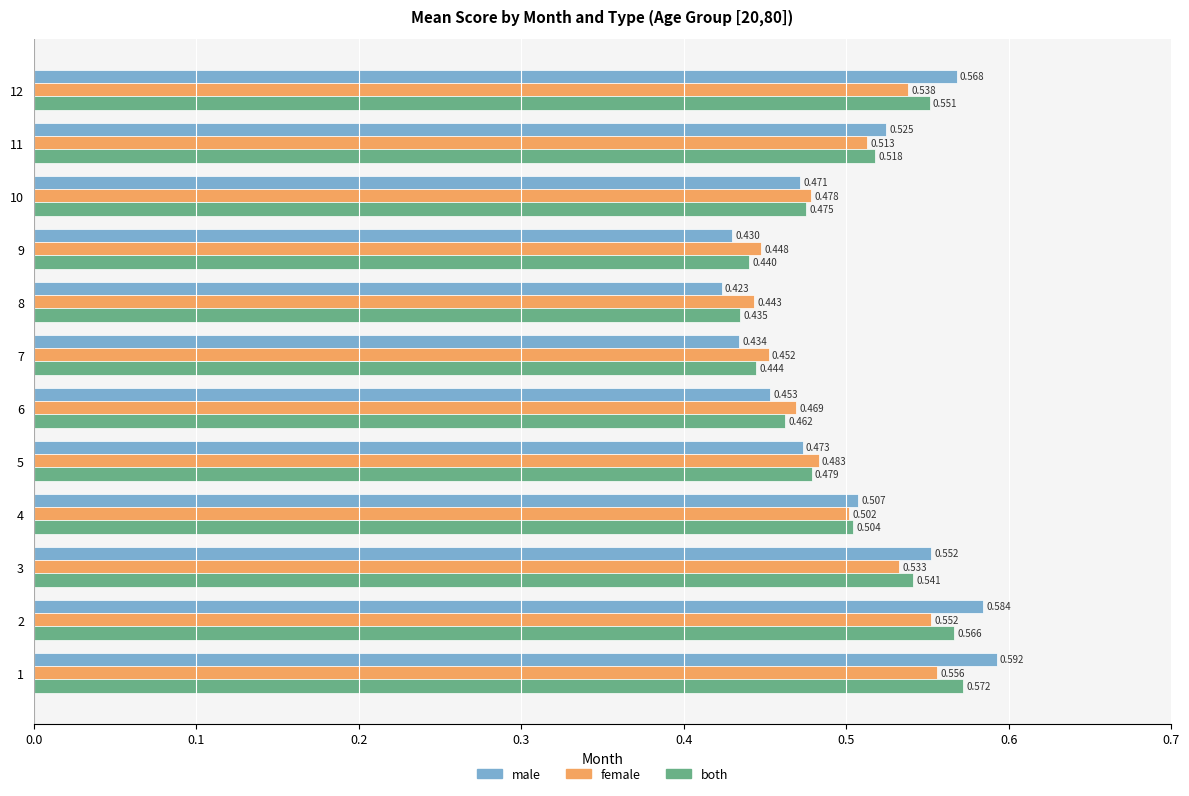

Rank the series at 10 from highest to lowest value.

female, both, male